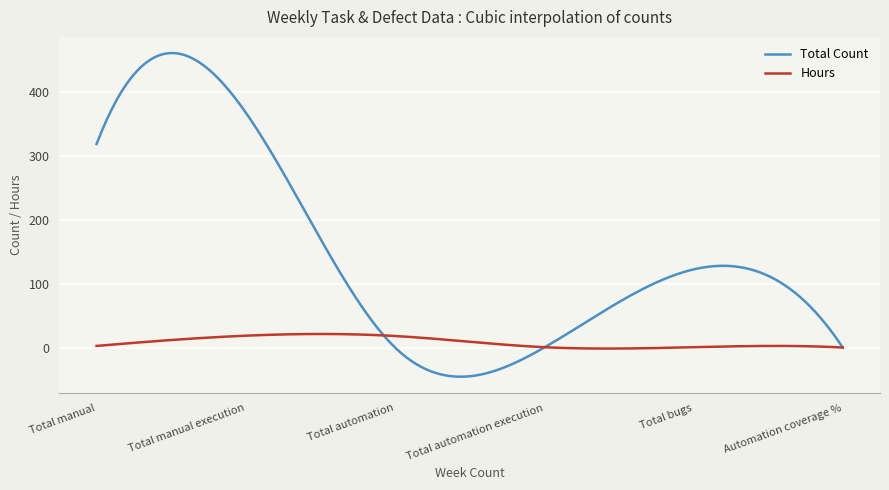

What is the lowest value of the Total Count series?

-45.6